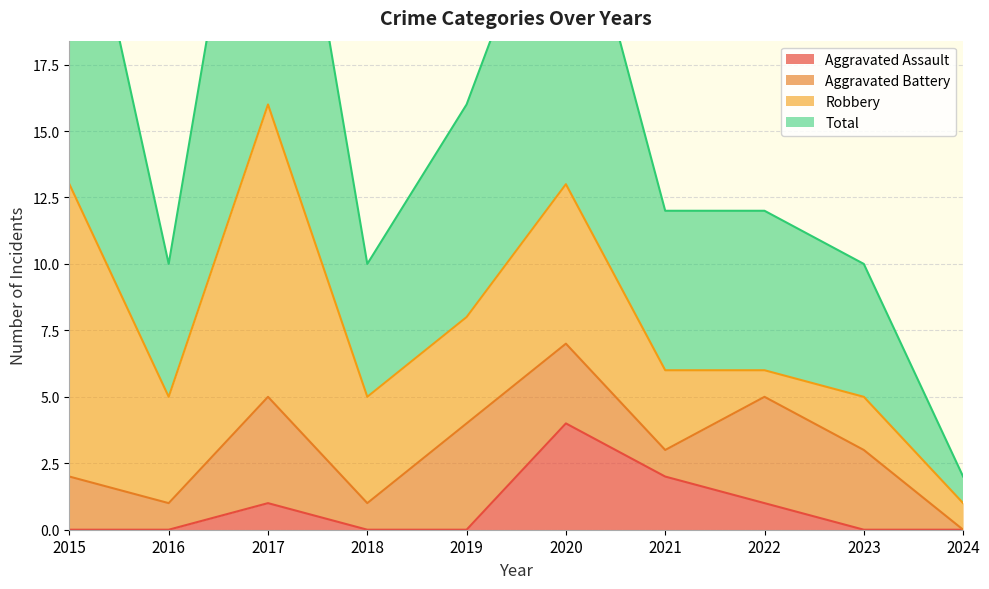

Which has a higher value, 2016 or 2021?

2021